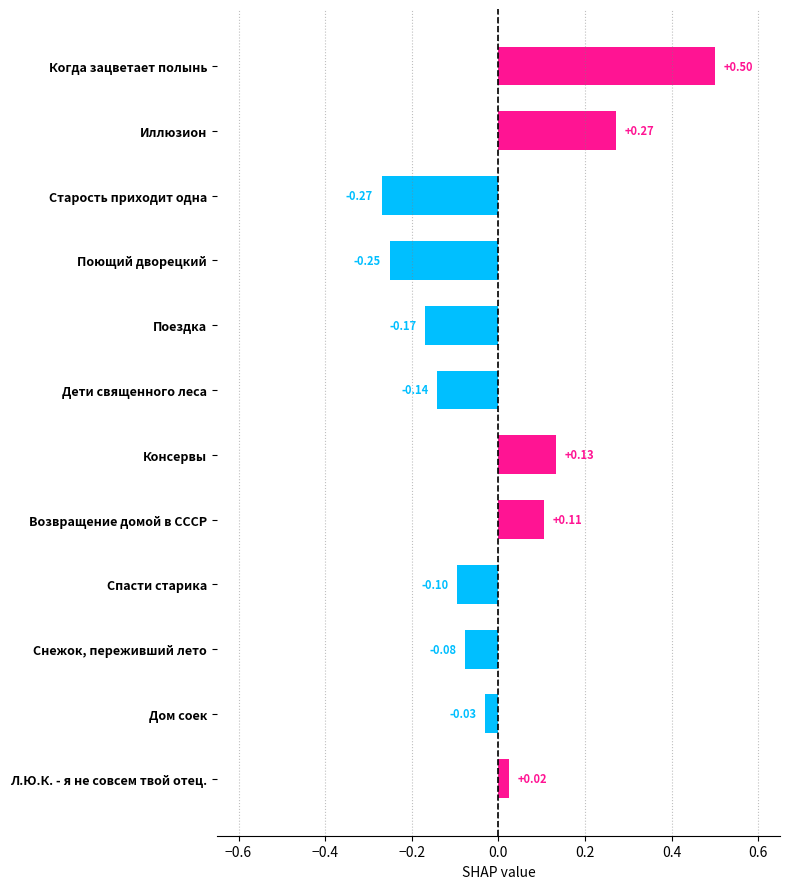

Which category has the highest value across all series?

Когда зацветает полынь